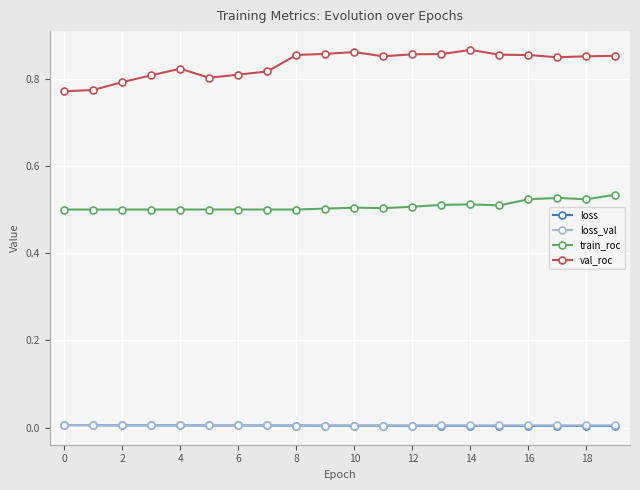

Count the number of data series in this chart.

4